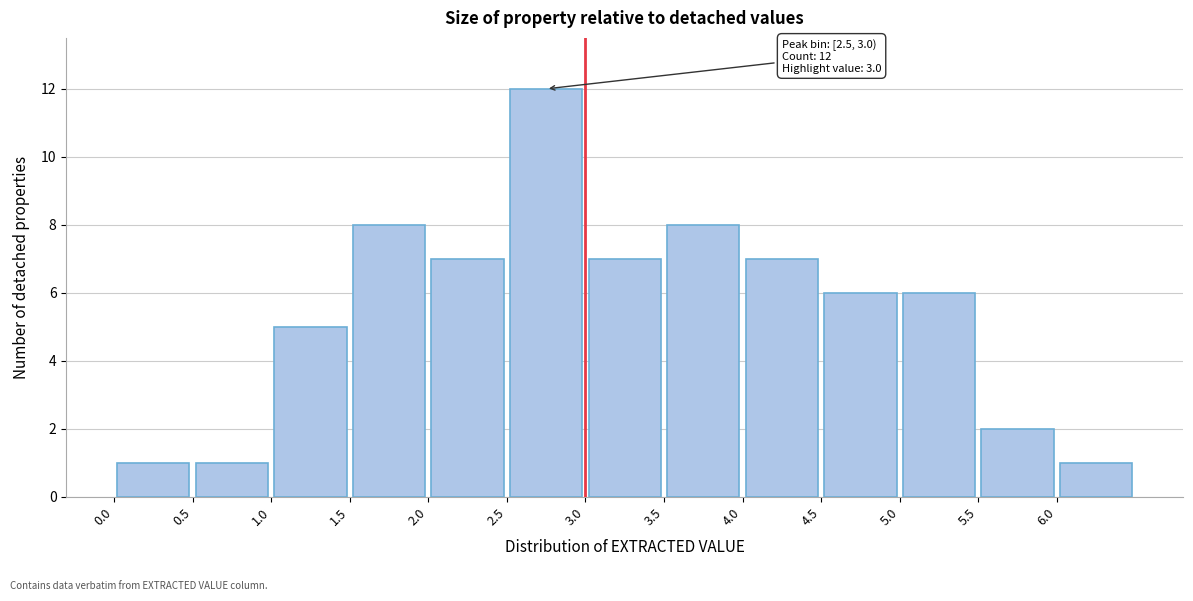

Which range on the x-axis has the tallest bar?

2.5 to 3.0